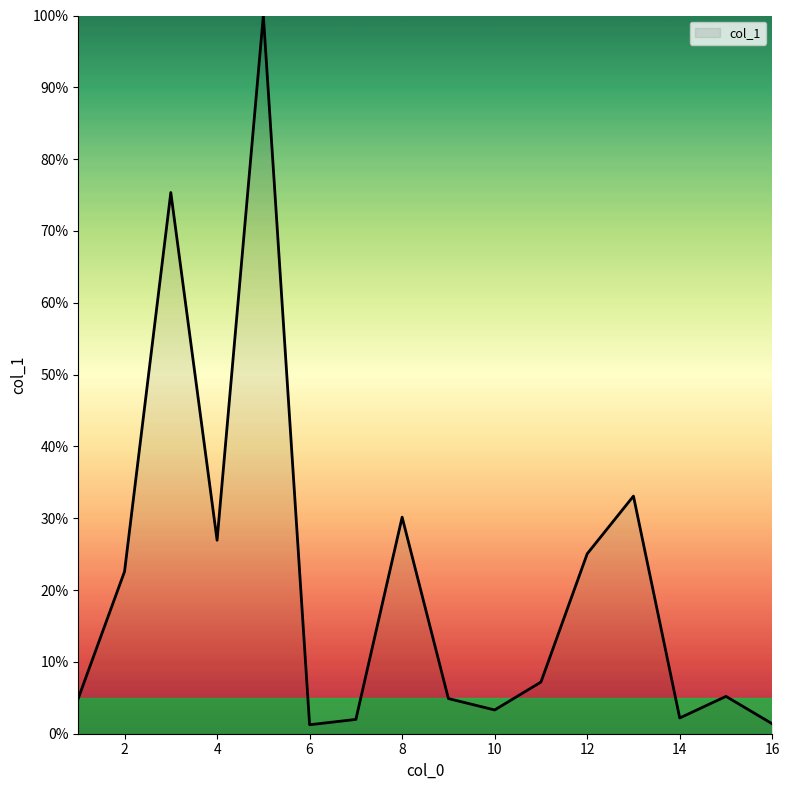

What is the maximum value shown in the chart?

100.0